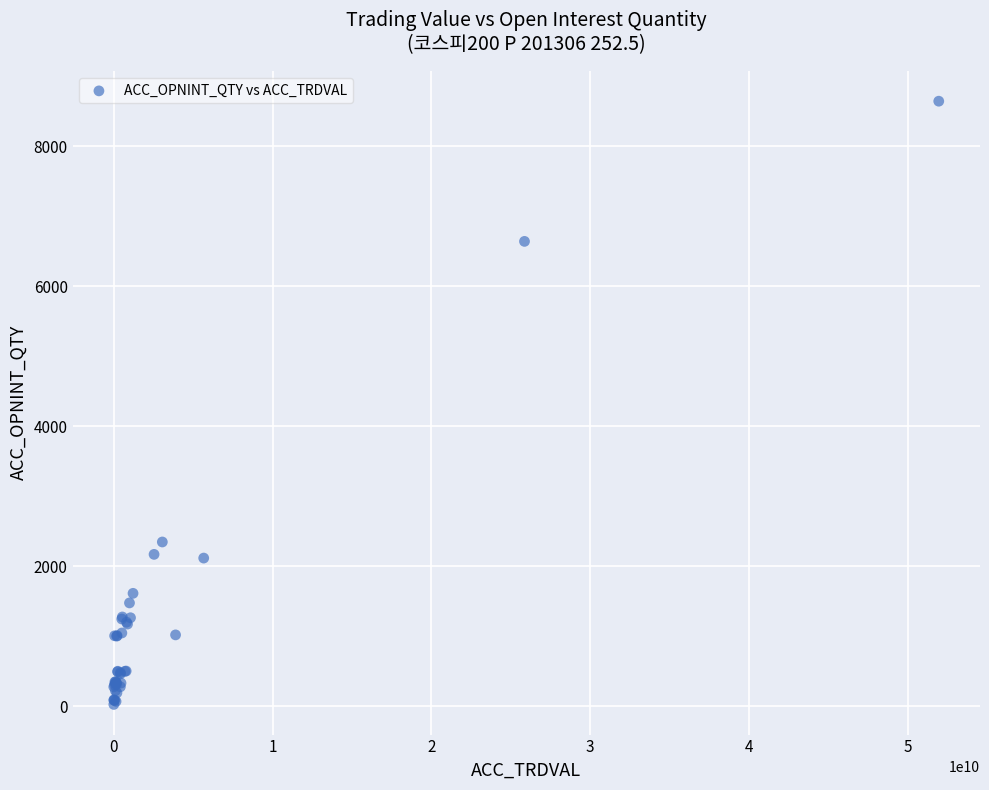

What Y value in the scatter plot is closest to 4335?

2346